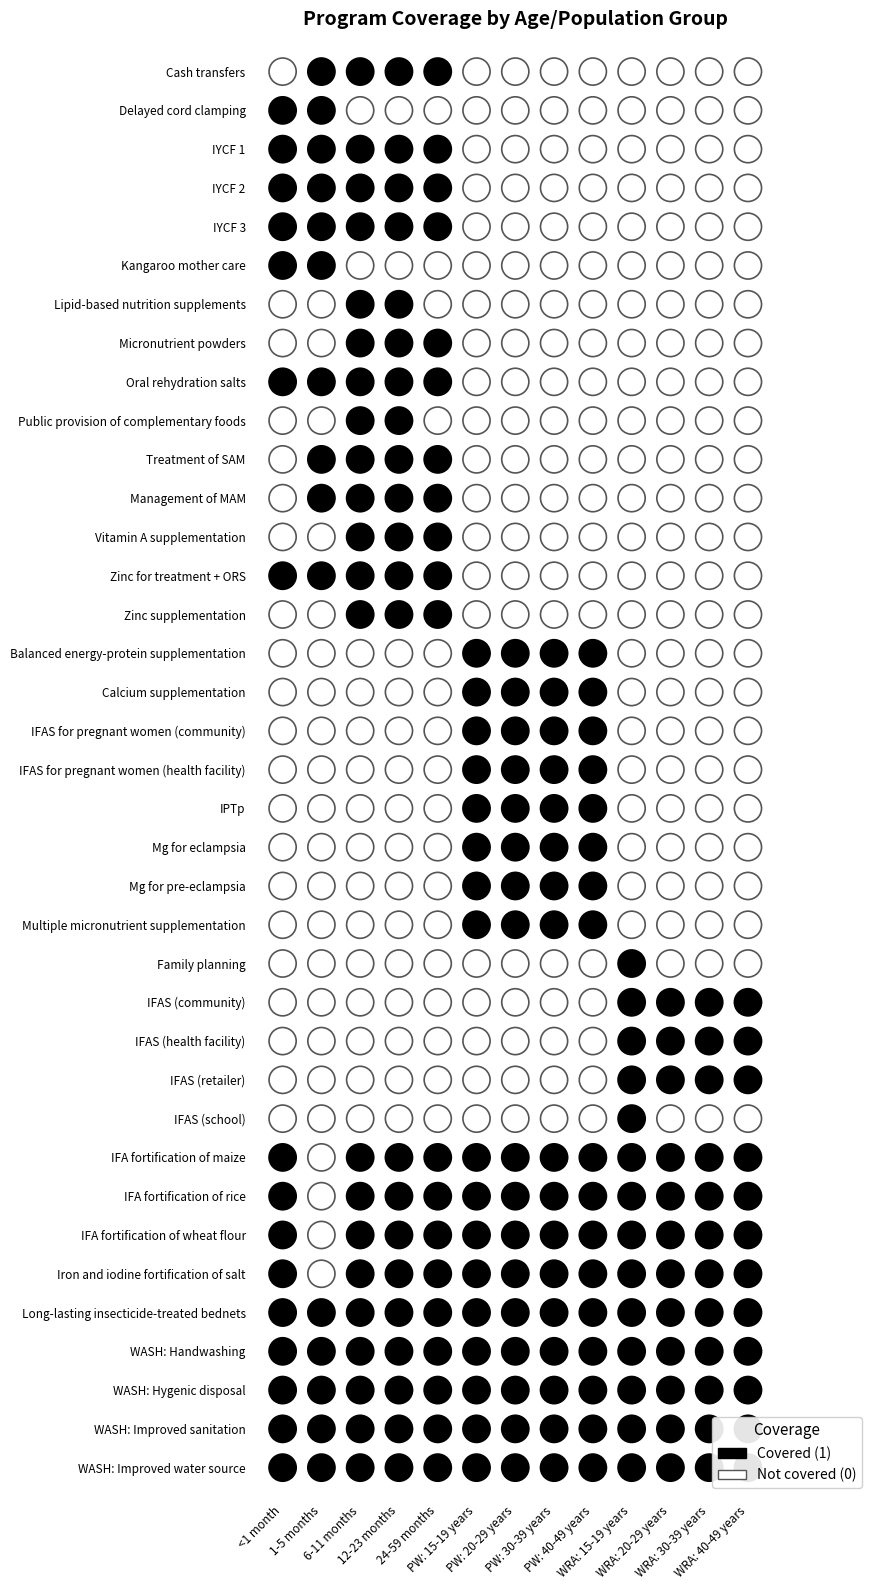

Rank the series by their maximum value, from highest to lowest.

Cash transfers, Delayed cord clamping, IYCF 1, IYCF 2, IYCF 3, Kangaroo mother care, Lipid-based nutrition supplements, Micronutrient powders, Oral rehydration salts, Public provision of complementary foods, Treatment of SAM, Management of MAM, Vitamin A supplementation, Zinc for treatment + ORS, Zinc supplementation, Balanced energy-protein supplementation, Calcium supplementation, IFAS for pregnant women (community), IFAS for pregnant women (health facility), IPTp, Mg for eclampsia, Mg for pre-eclampsia, Multiple micronutrient supplementation, Family planning, IFAS (community), IFAS (health facility), IFAS (retailer), IFAS (school), IFA fortification of maize, IFA fortification of rice, IFA fortification of wheat flour, Iron and iodine fortification of salt, Long-lasting insecticide-treated bednets, WASH: Handwashing, WASH: Hygenic disposal, WASH: Improved sanitation, WASH: Improved water source